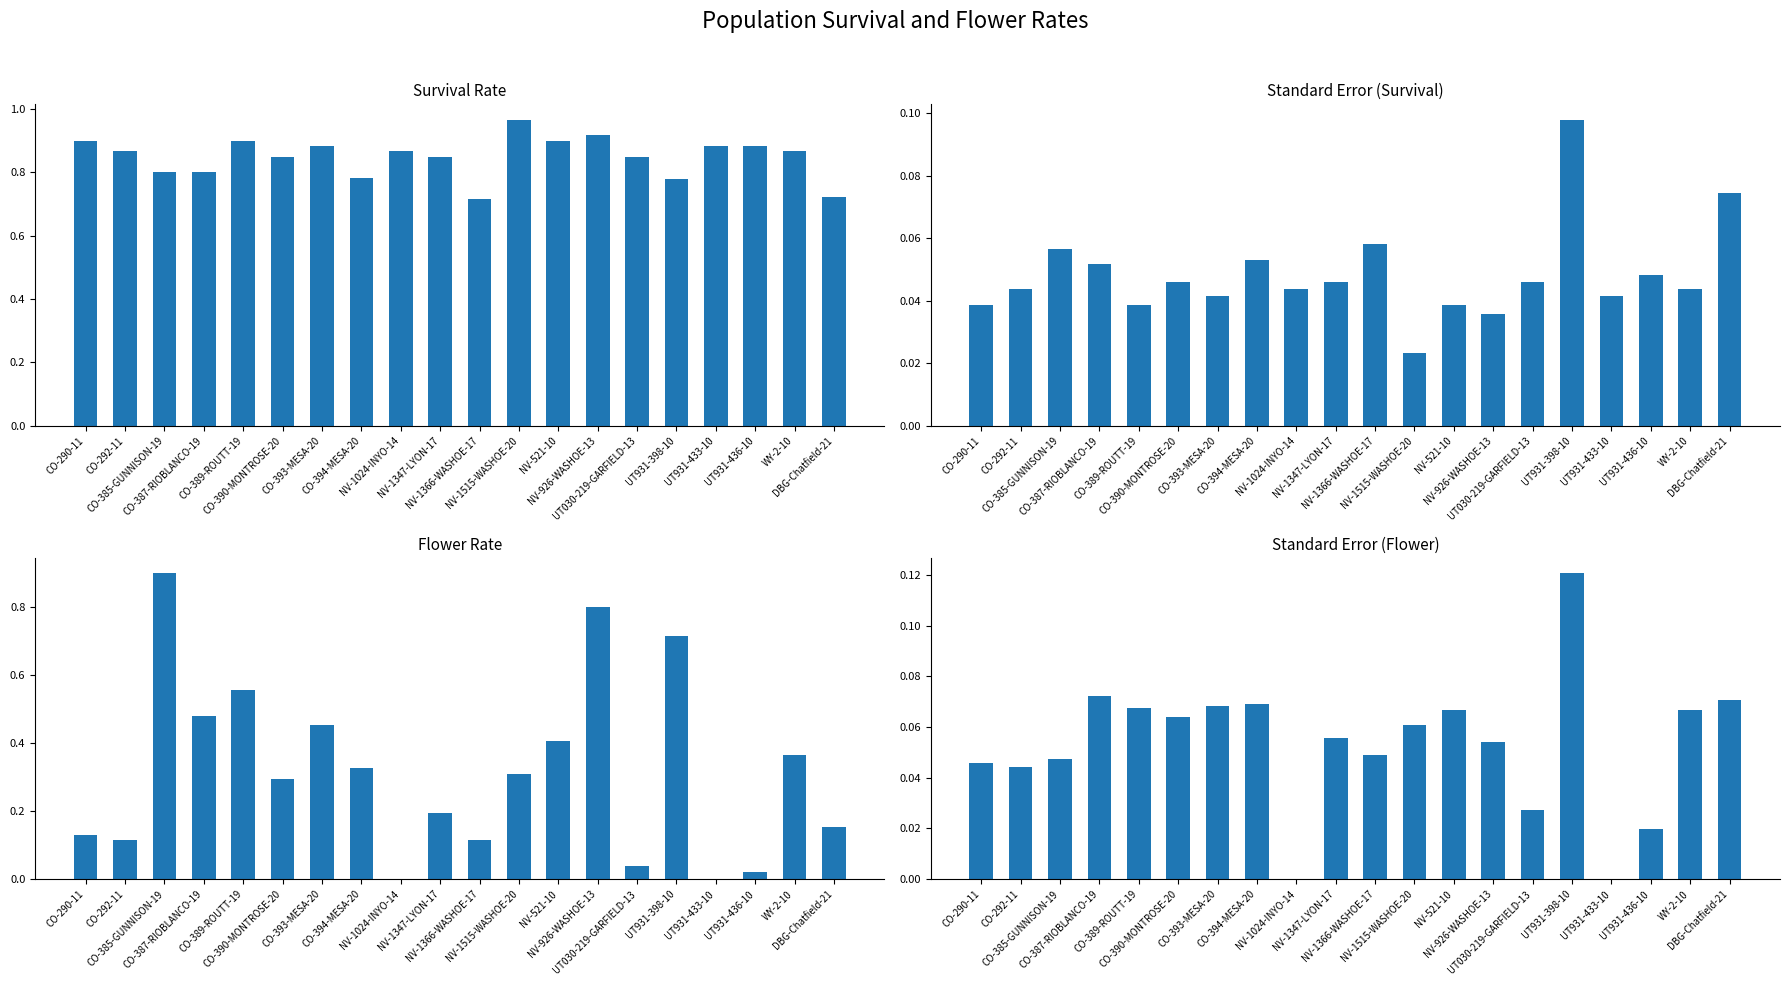

Between CO-290-11 and NV-521-10, which is larger?

CO-290-11